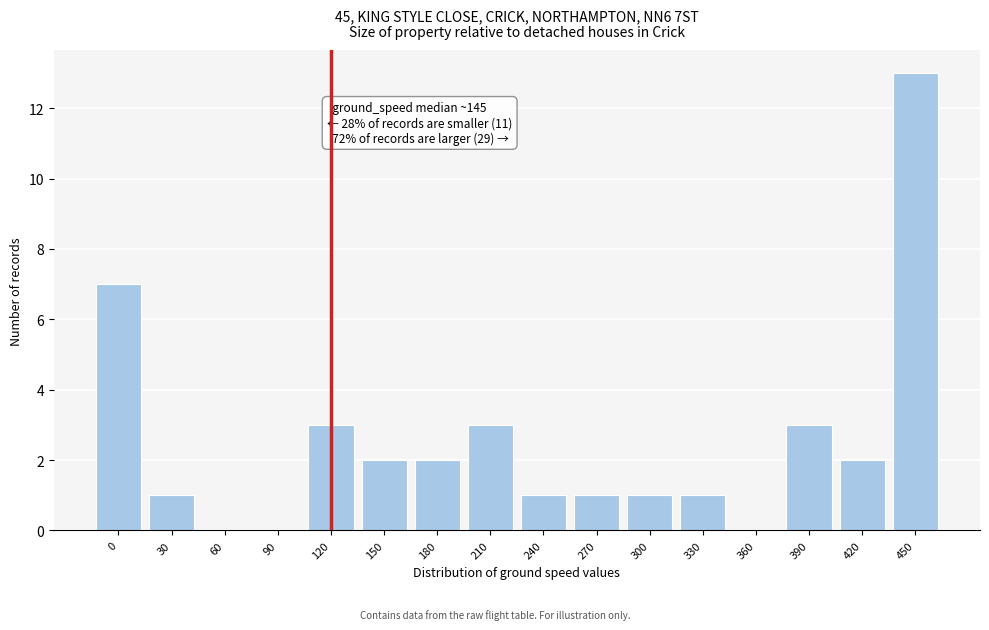

Reading left to right, list all the values displayed in this chart.

0=7	30=1	60=0	90=0	120=3	150=2	180=2	210=3	240=1	270=1	300=1	330=1	360=0	390=3	420=2	450=13